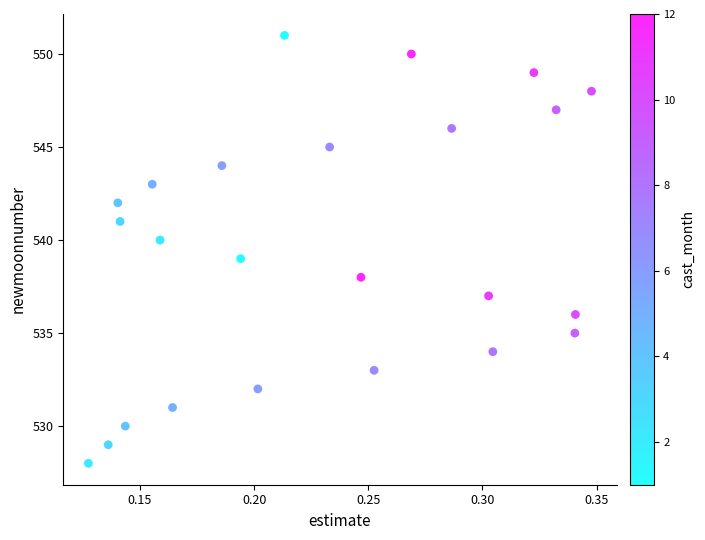

What is the range of Y values (max minus min)?

23